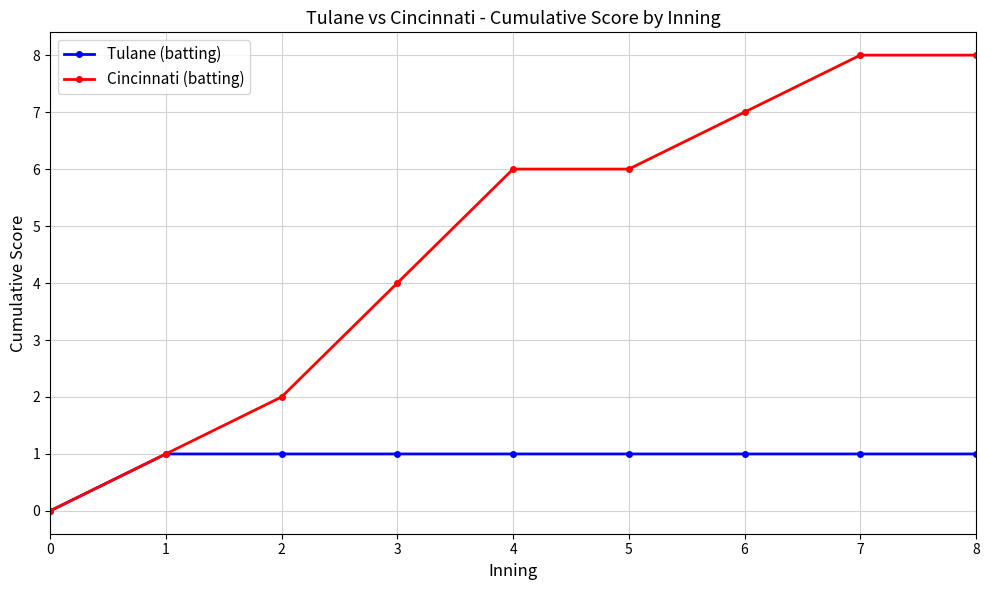

What is the greatest value displayed?

8